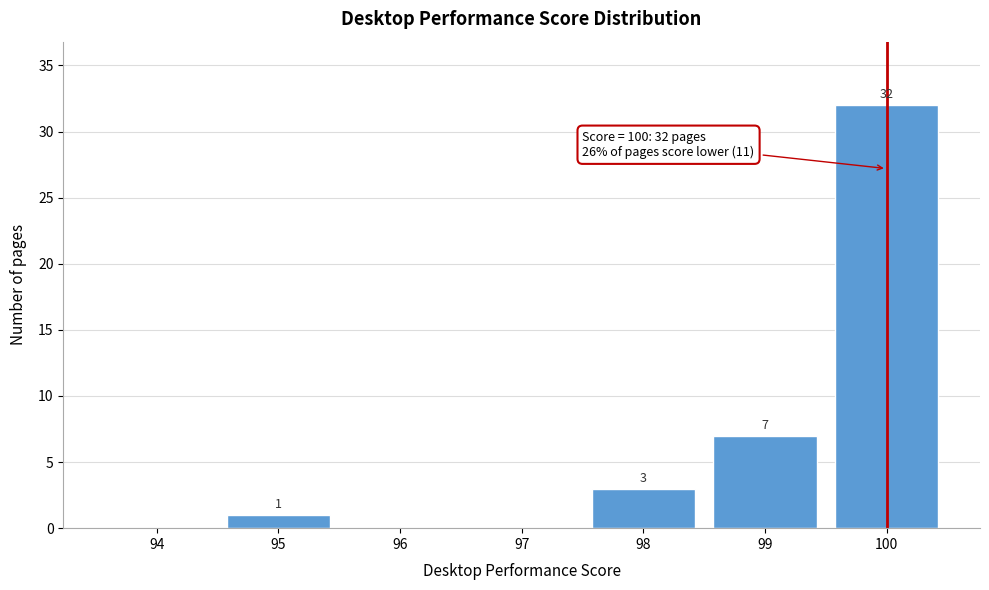

Reading right to left, transcribe all the data shown in this chart.

100=32	99=7	98=3	97=0	96=0	95=1	94=0